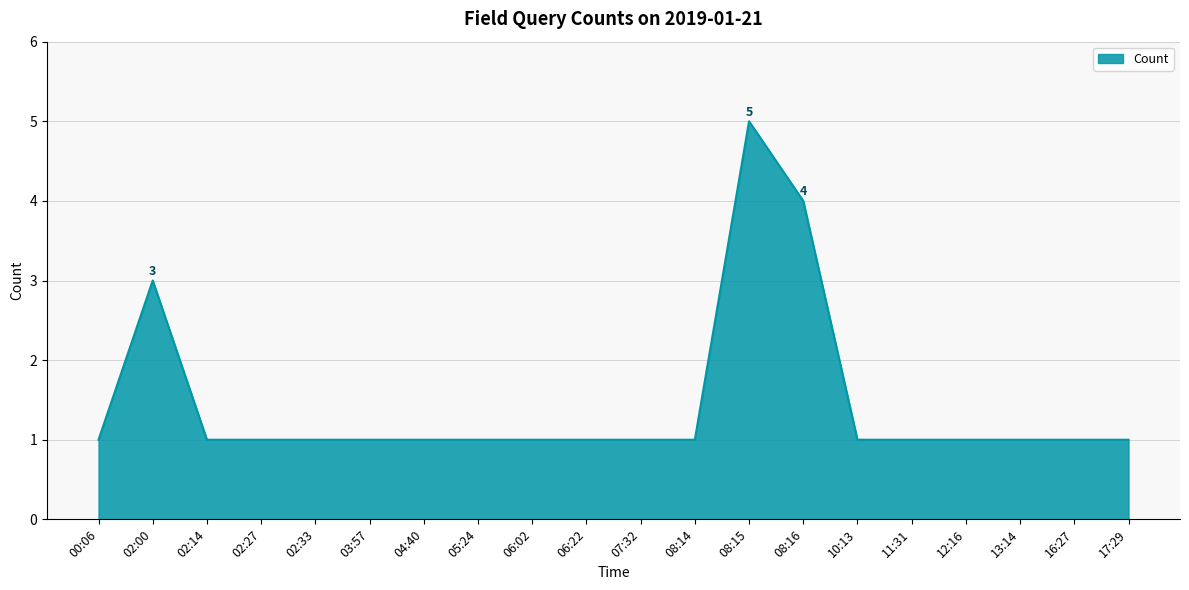

Which has a higher value, 11:31 or 08:15?

08:15